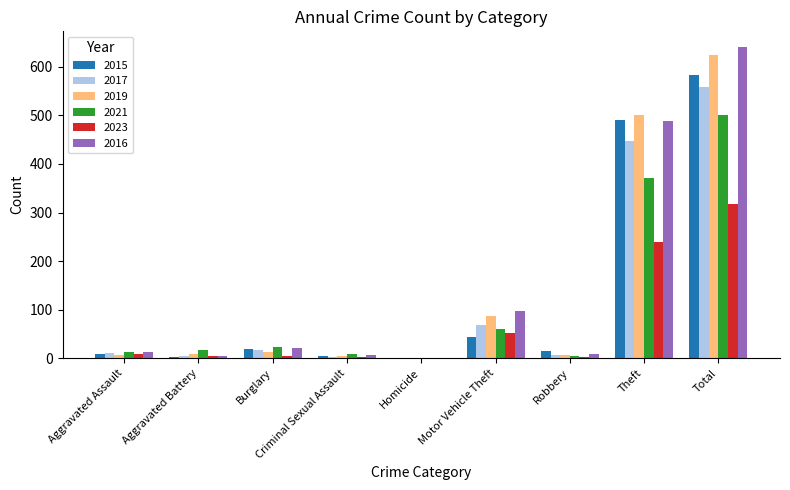

Count the number of categories in the chart.

9